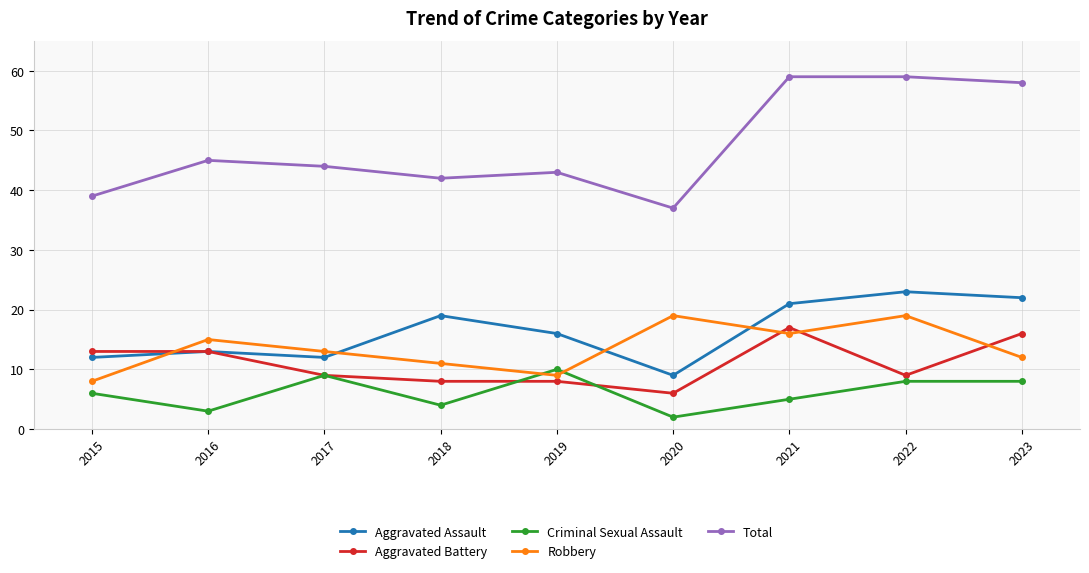

What is the approximate value of Aggravated Battery at 2018, to the nearest 10?

10